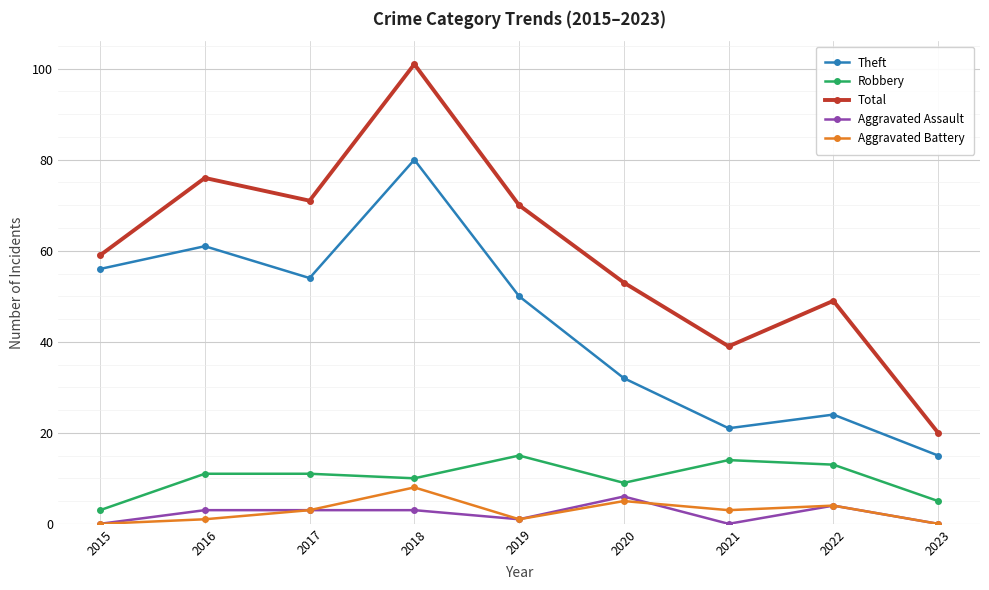

Which series has the largest range (max minus min)?

Total